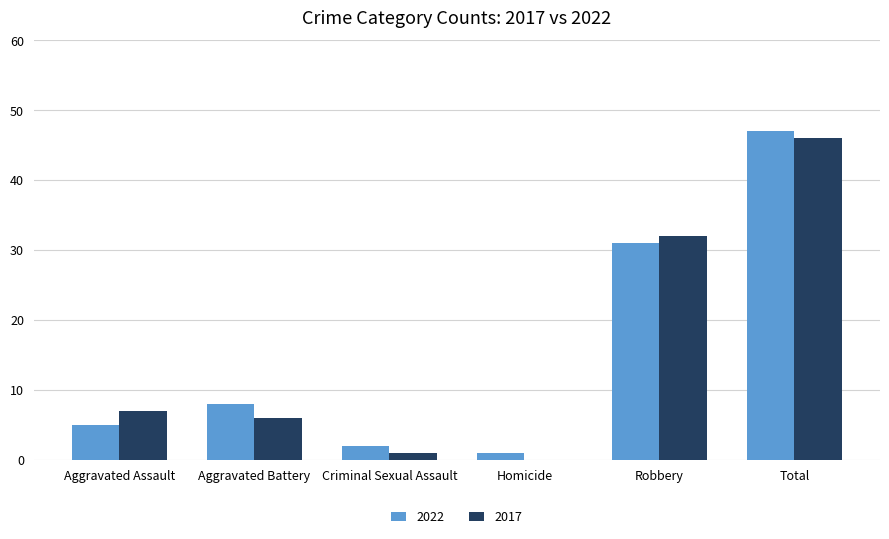

Between Aggravated Assault and Robbery, which series saw the biggest shift?

2022